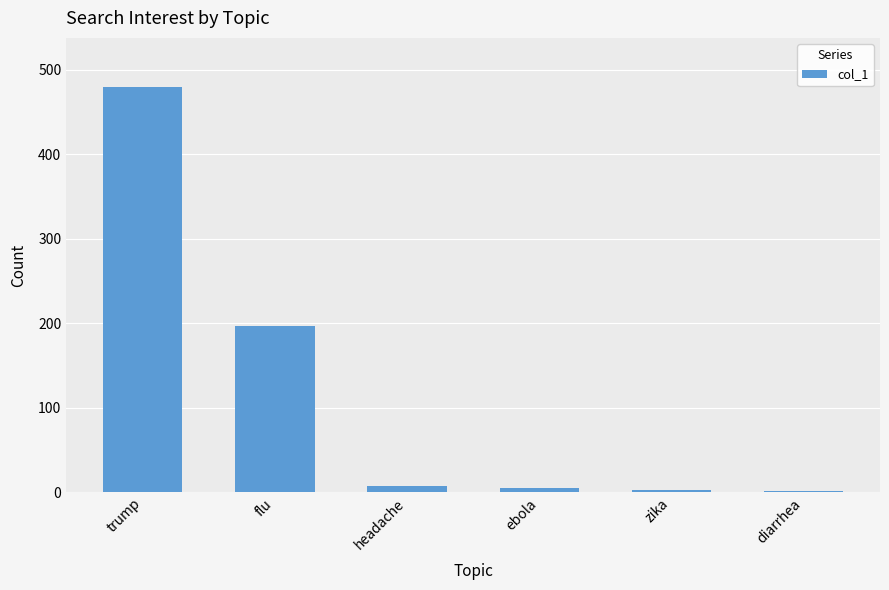

True or false: the data shows 346 at flu.

False